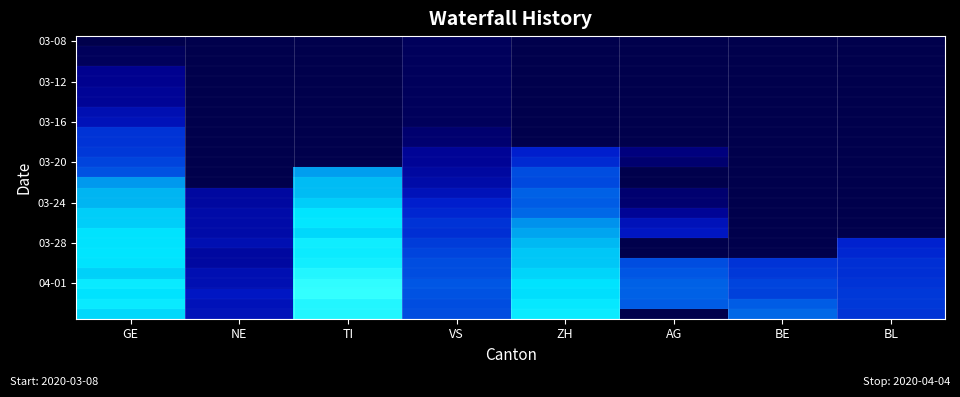

What is the difference between the highest and lowest values at NE?

10